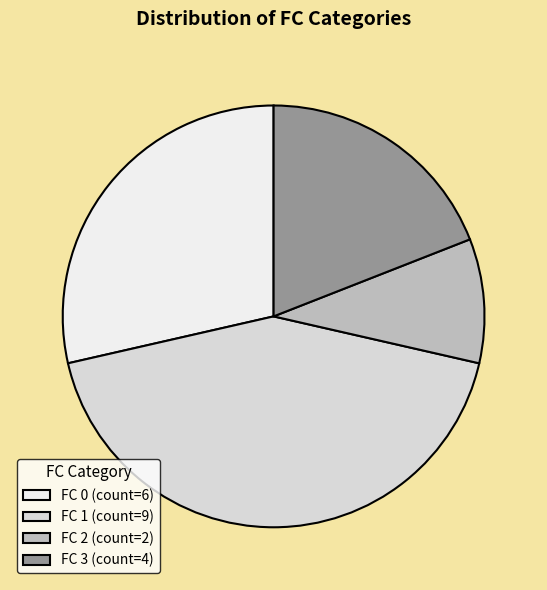

What is the change in value from FC 0 to FC 1?

+3